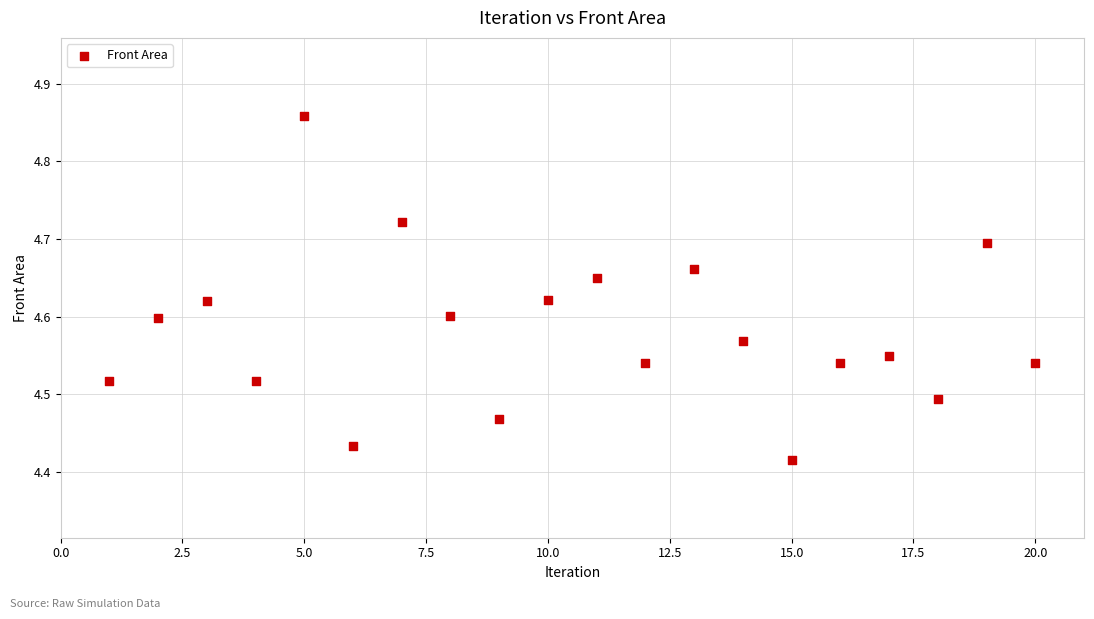

What is the range of Y values (max minus min)?

0.4